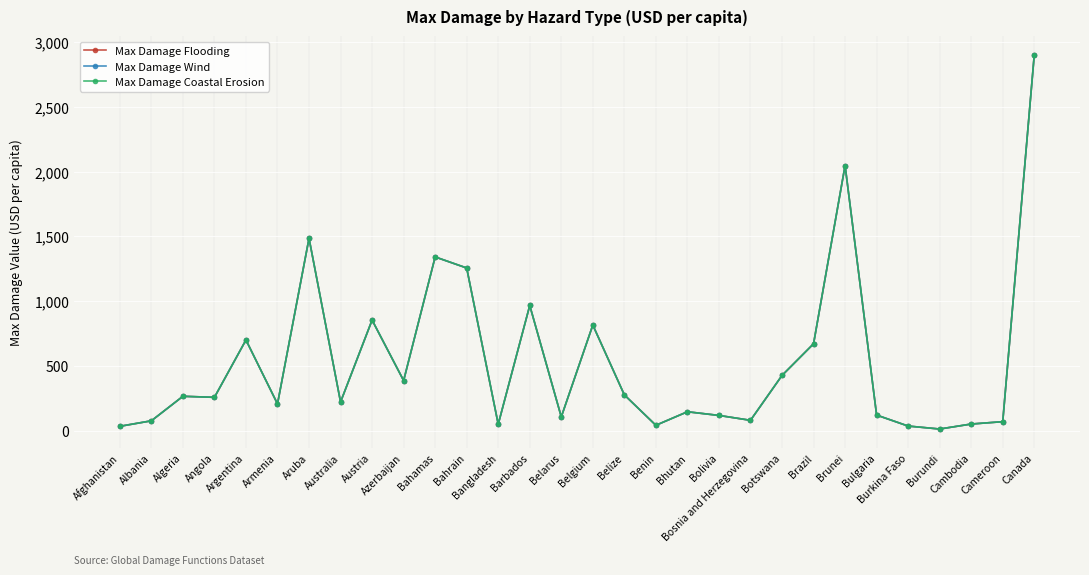

What is the total value across all series at Cambodia?

155.6